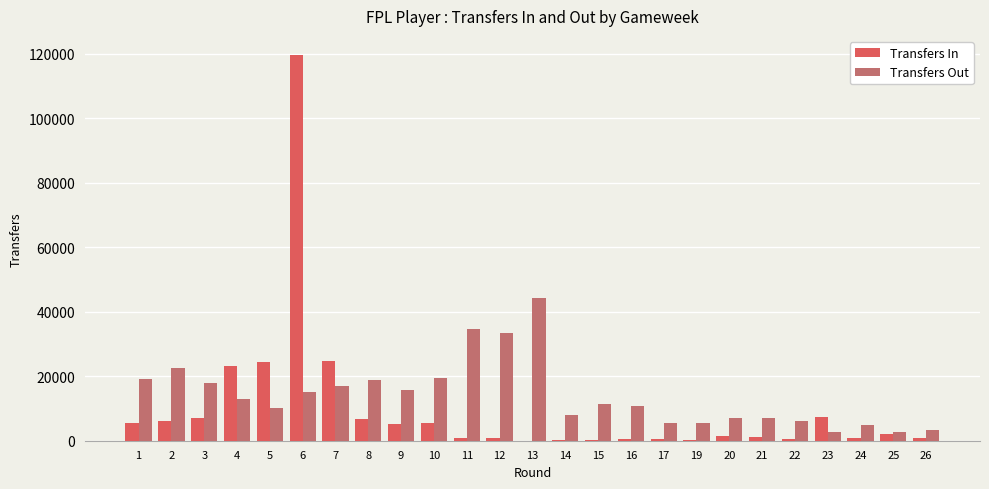

What is the average value of the Transfers Out series?

14221